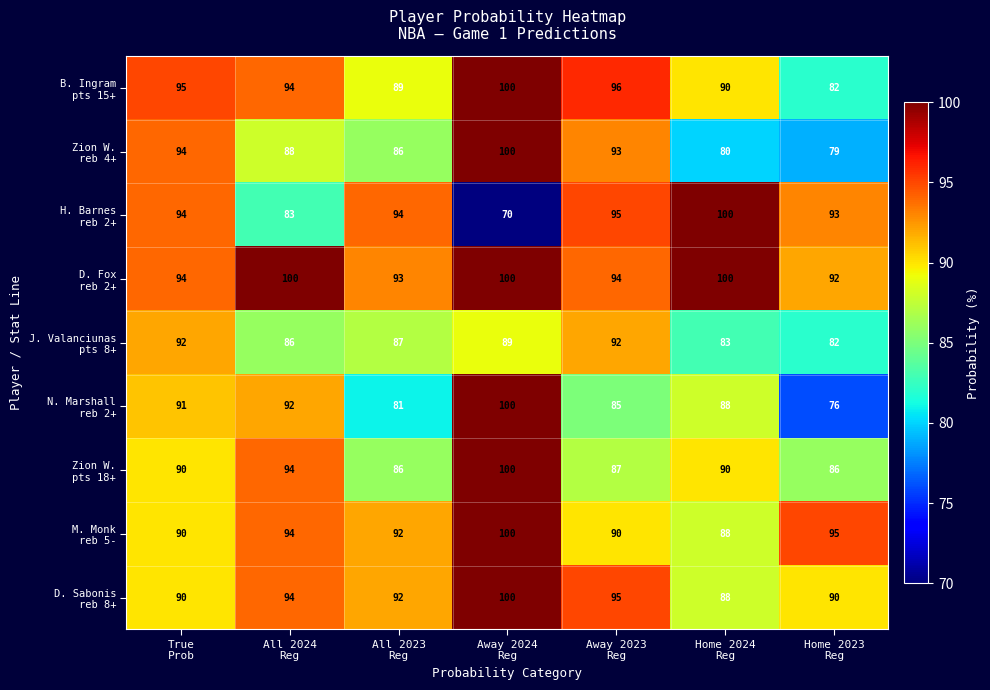

How many data points does each series have?

7